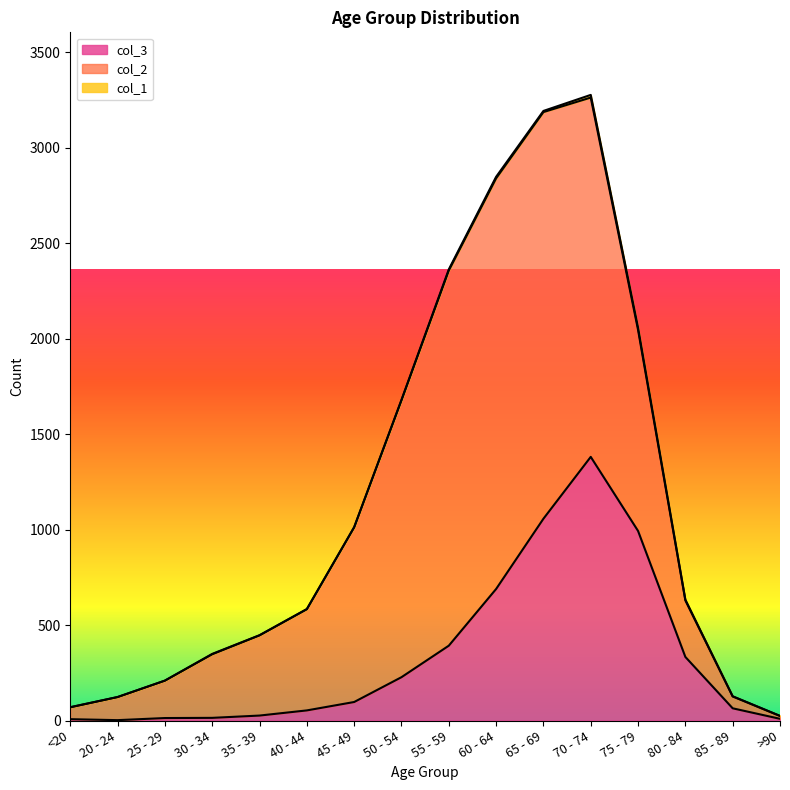

How many data points in col_3 are above 97?

7